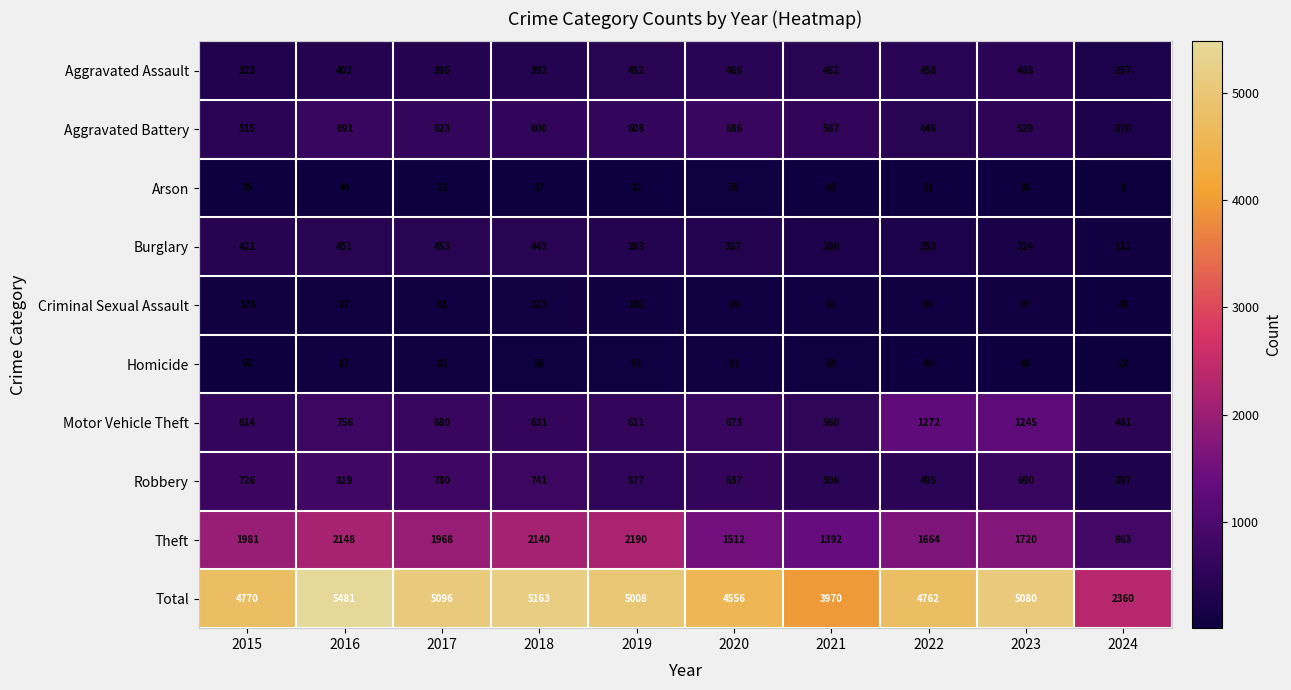

At 2022, list the series in order from smallest to largest.

Arson, Homicide, Criminal Sexual Assault, Burglary, Aggravated Battery, Aggravated Assault, Robbery, Motor Vehicle Theft, Theft, Total